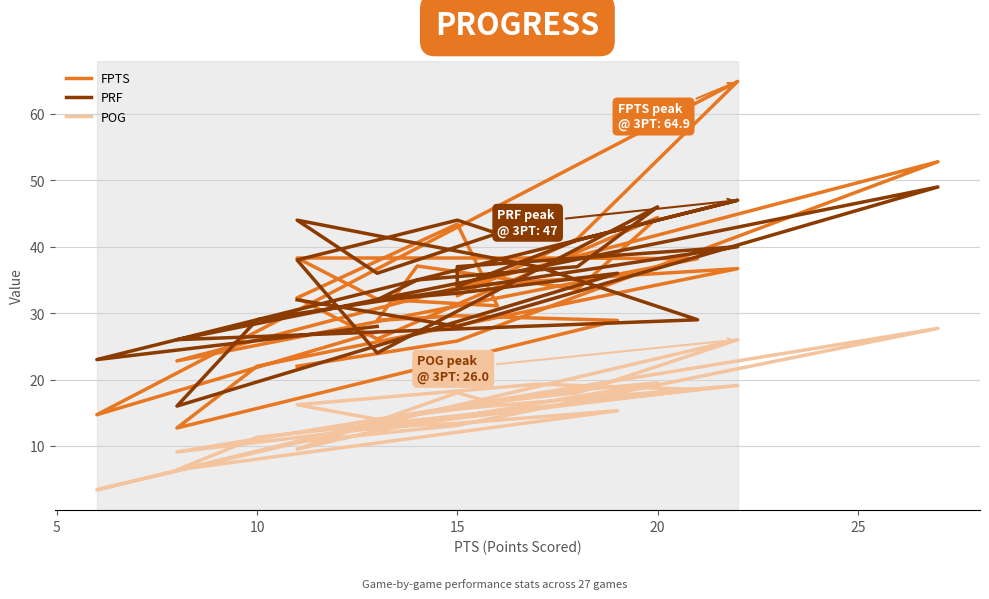

Where does the PRF series first go above 36?

10